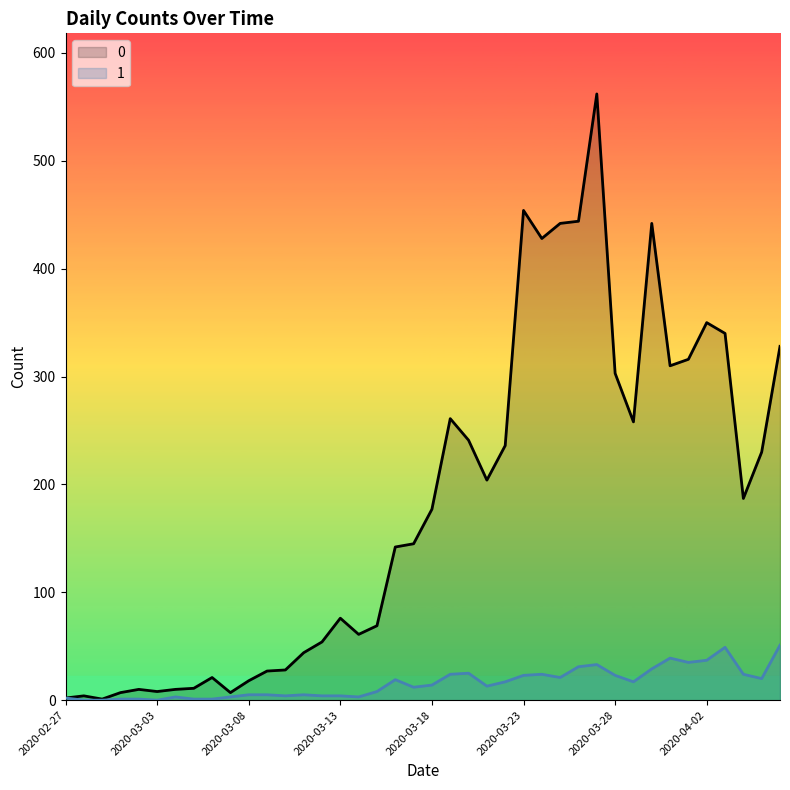

At how many categories does at least one series exceed 319?

9